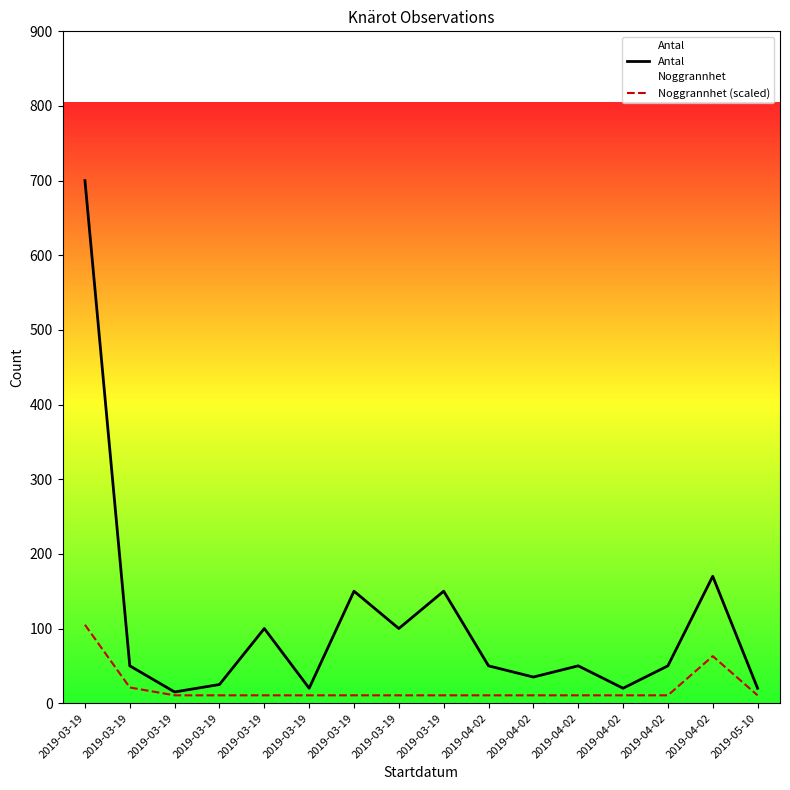

What is the average value of the Antal series?

106.6